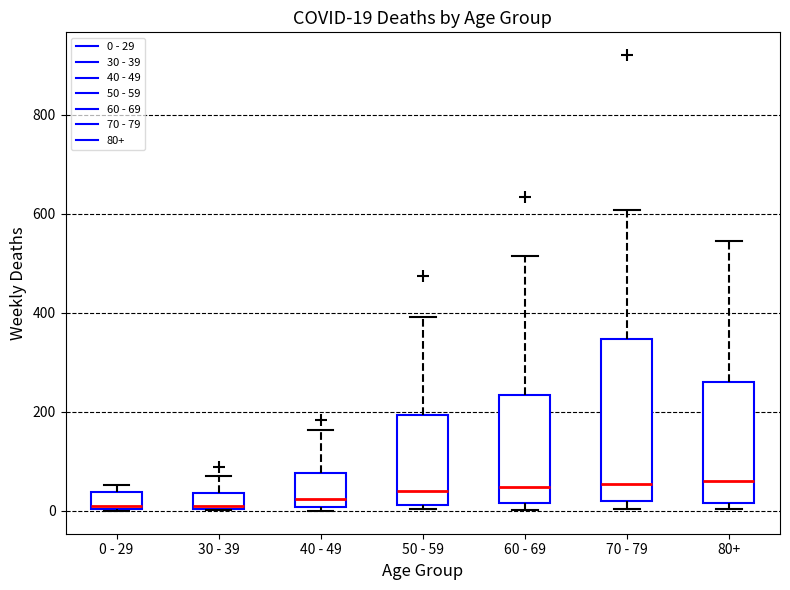

Which box is the tallest, from its lower edge to its upper edge?

70 - 79